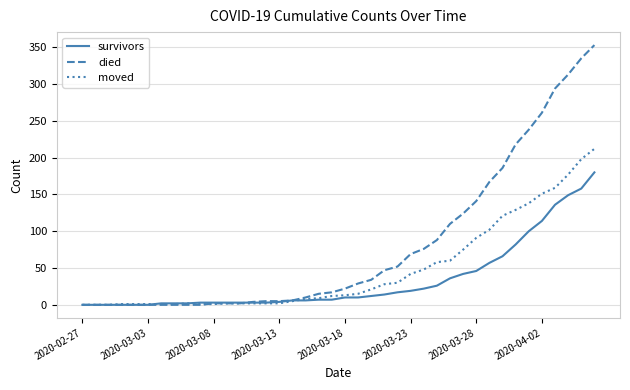

Which series has the largest total across all categories?

died